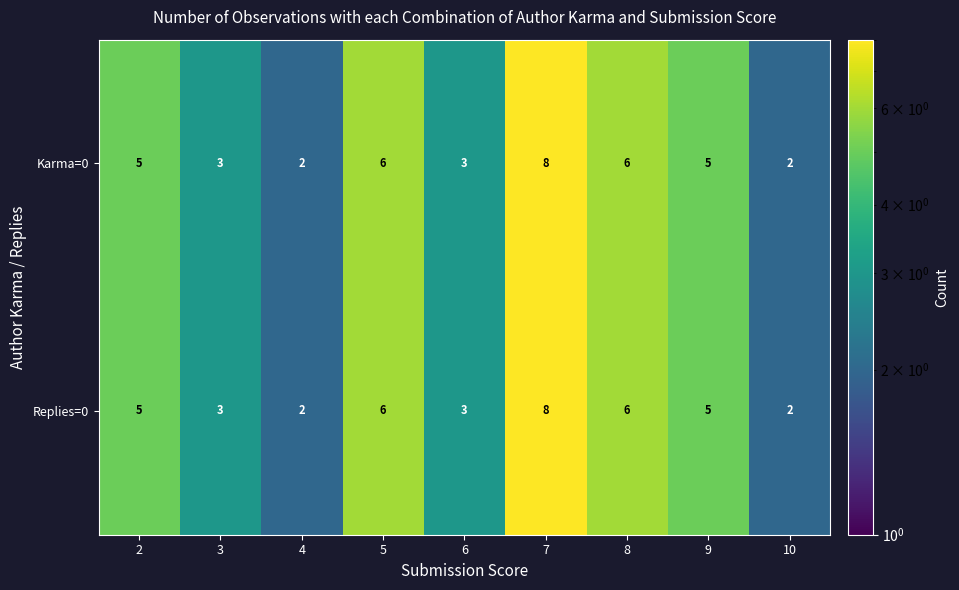

What is the maximum value shown in the chart?

8